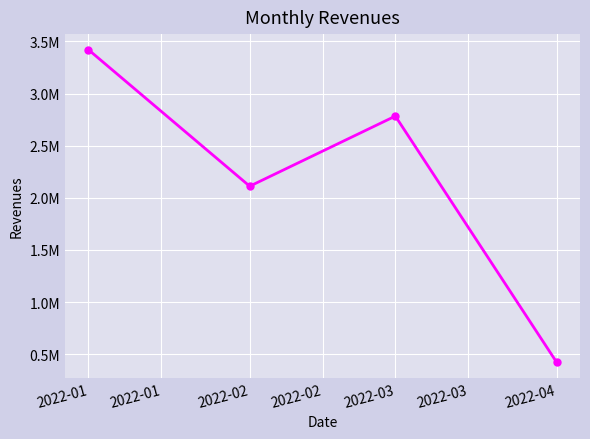

List the labels in order of value, largest first.

2022-01, 2022-03, 2022-02, 2022-04